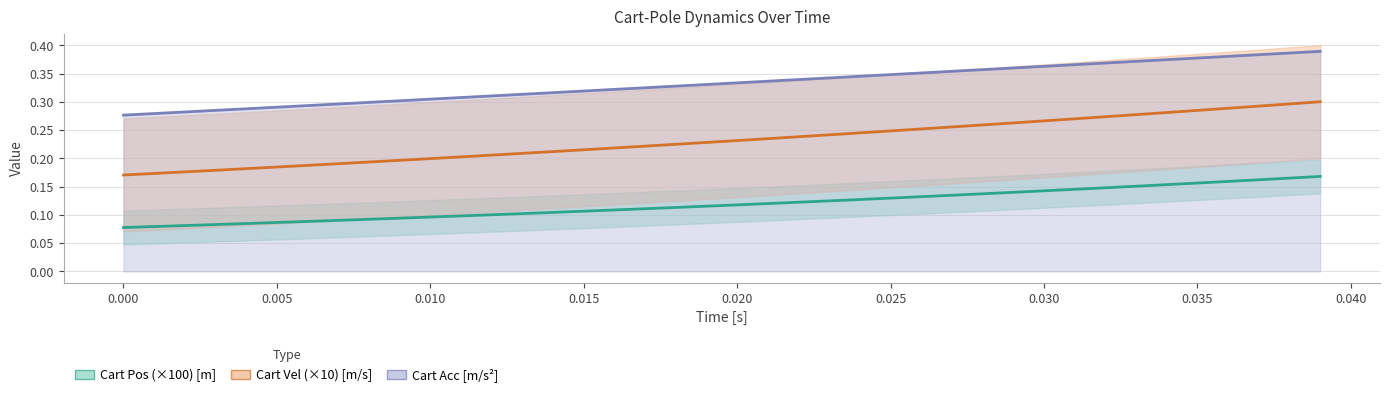

Which series has the widest spread of values?

Cart Vel (×10) [m/s]